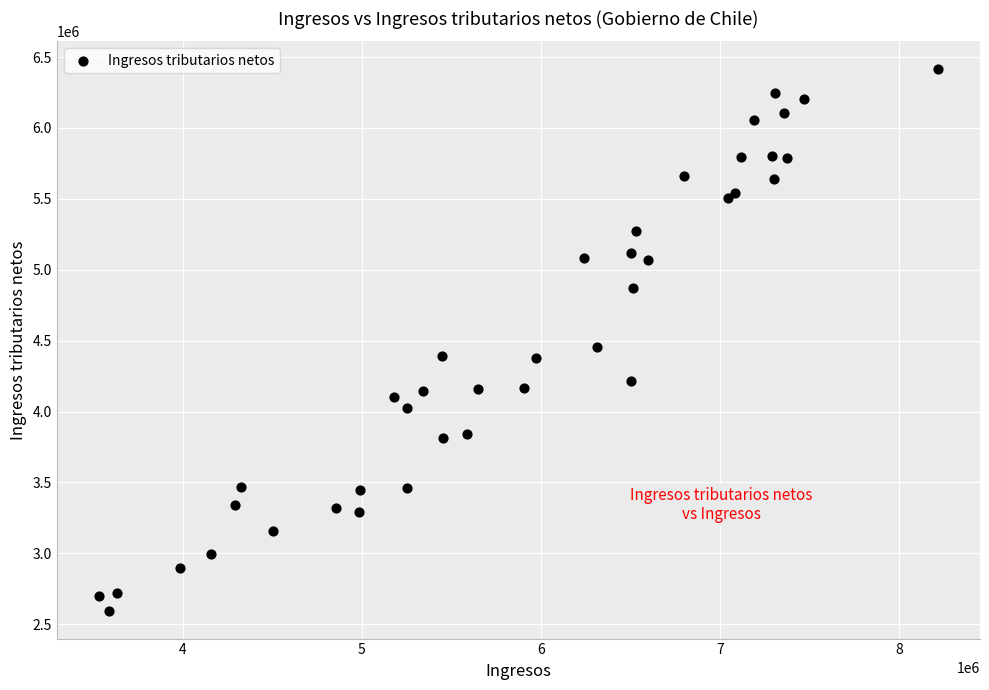

What Y value in the scatter plot is closest to 4504864?

4455813